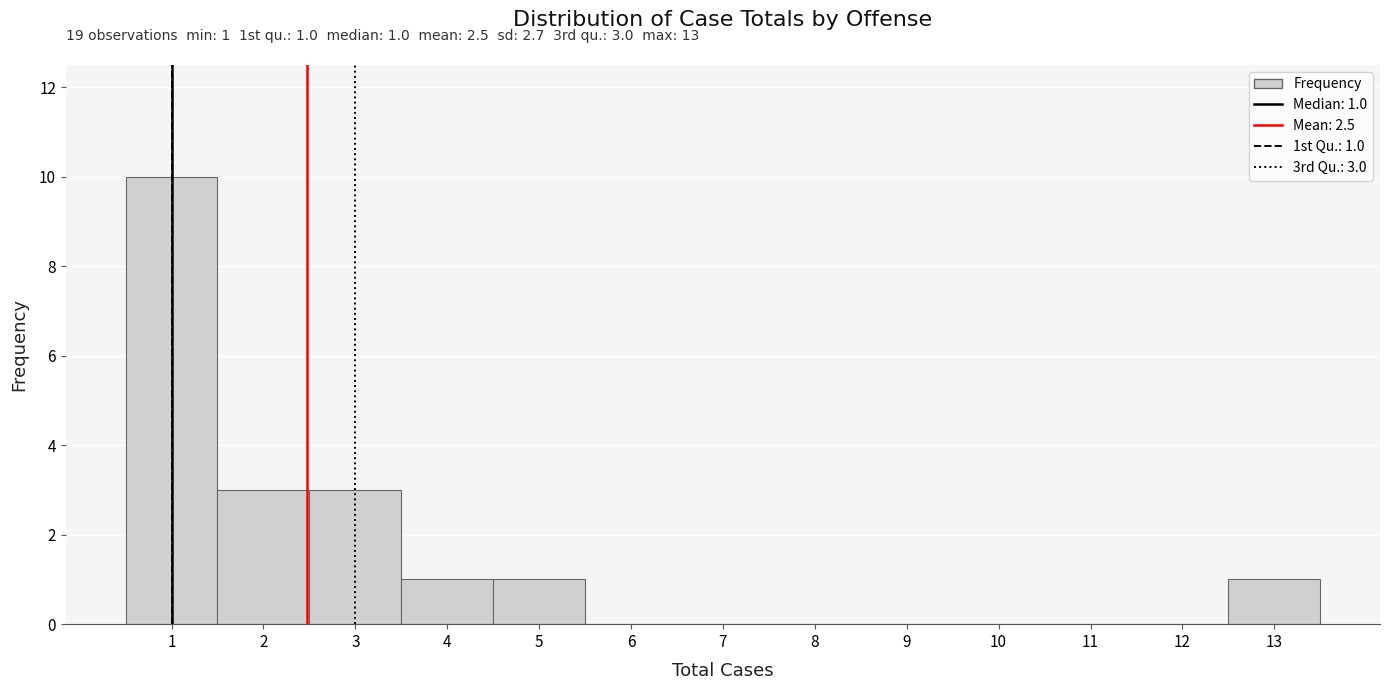

Which range on the x-axis has the tallest bar?

0.5 to 1.5